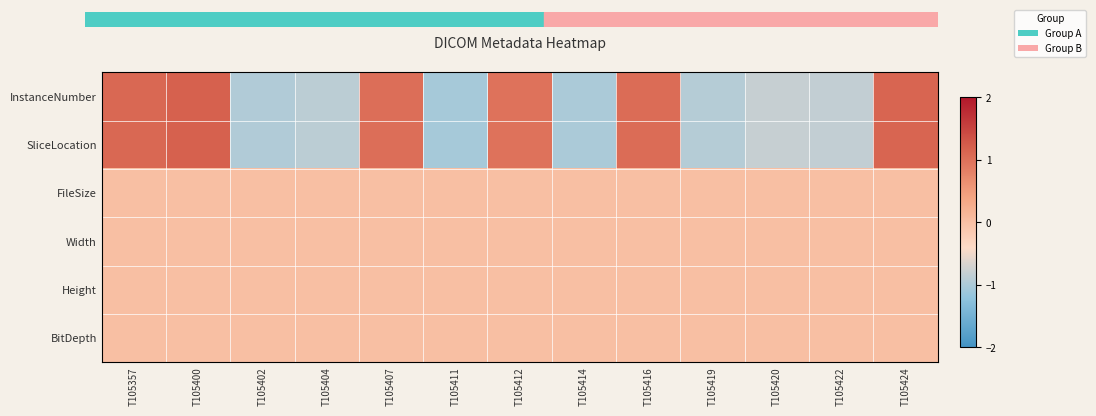

At which category is the sum across all series the highest?

T105400